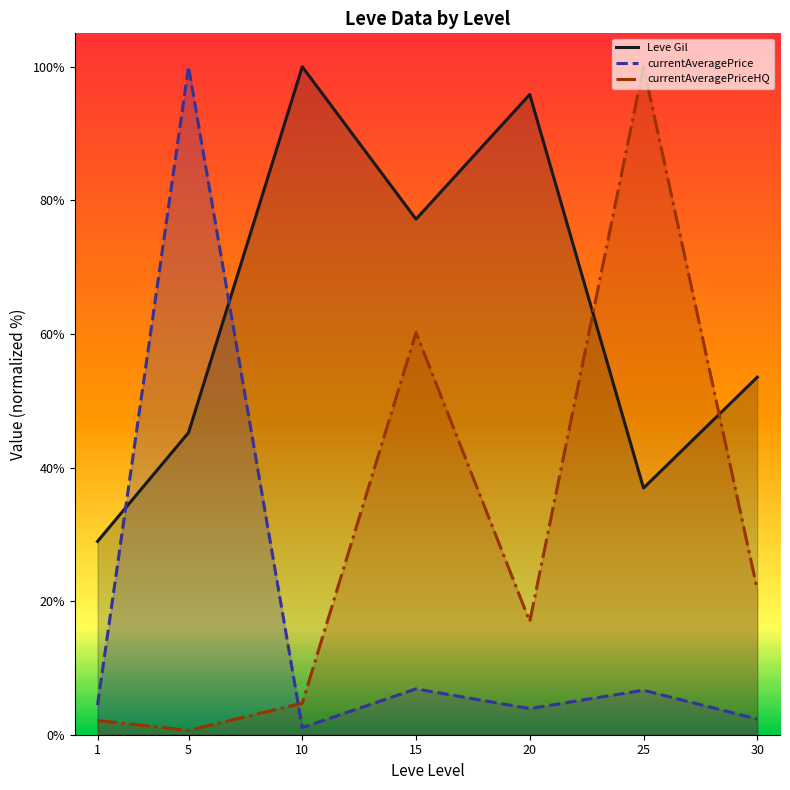

True or false: currentAveragePrice has more than 2 points higher than both neighbors.

True